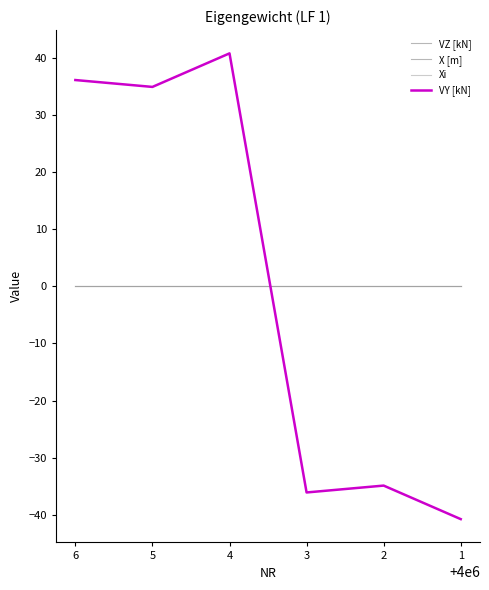

True or false: Xi and VZ [kN] cross at least once.

False